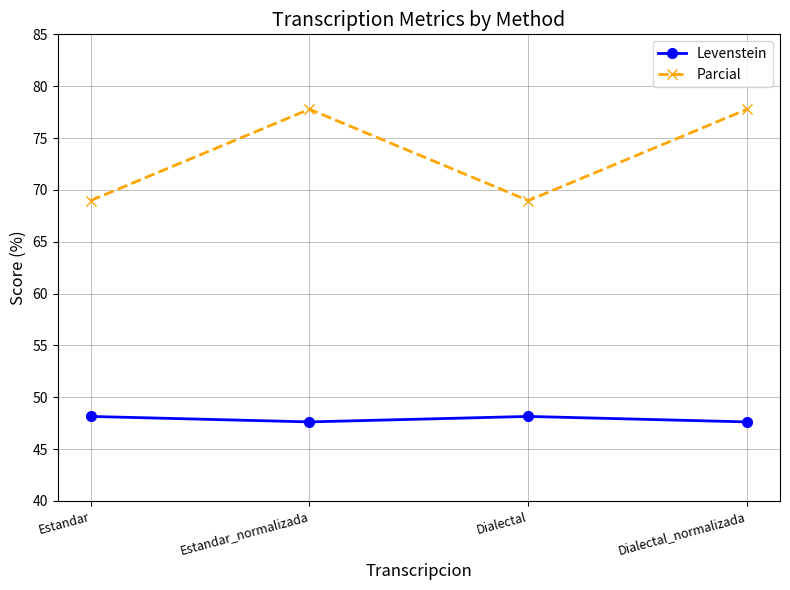

How many interior local valleys does the Parcial series have?

1